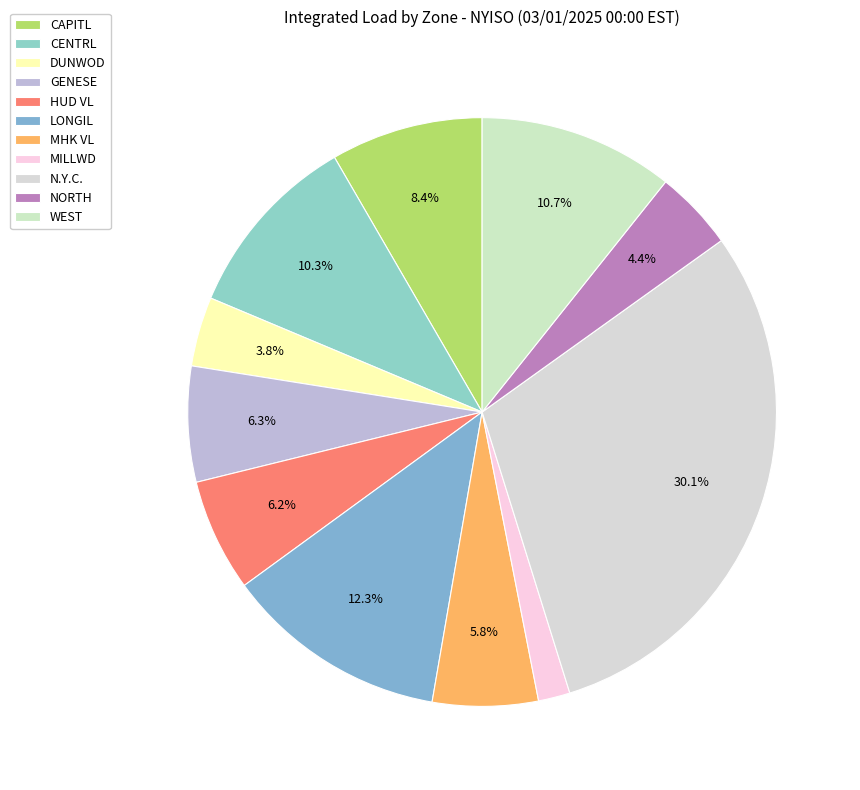

Which slice is the largest?

N.Y.C.